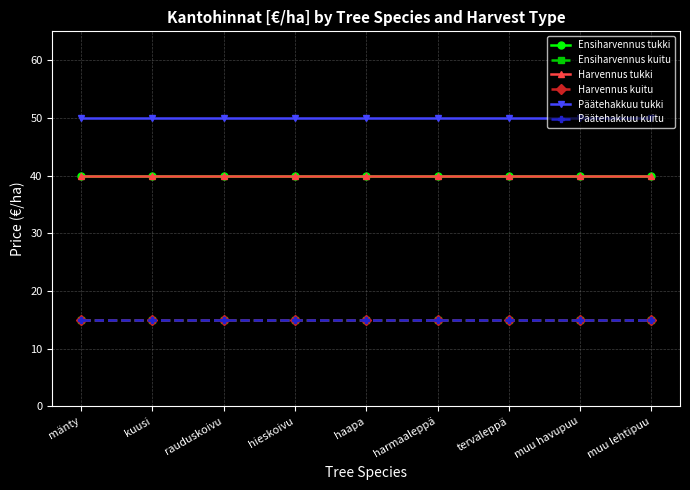

True or false: Harvennus kuitu and Harvennus tukki intersect in this chart.

False